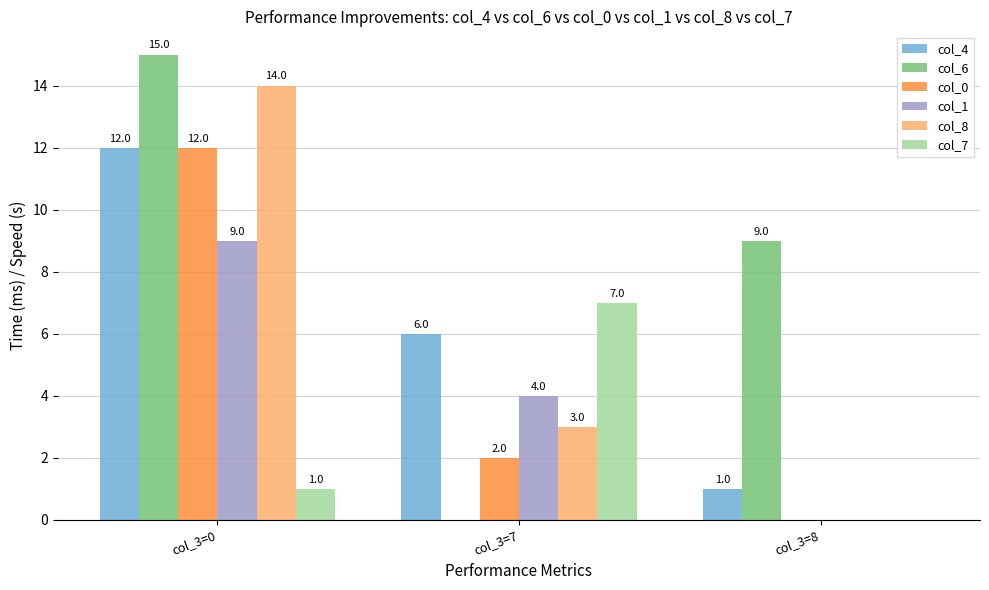

Count the number of categories in the chart.

3